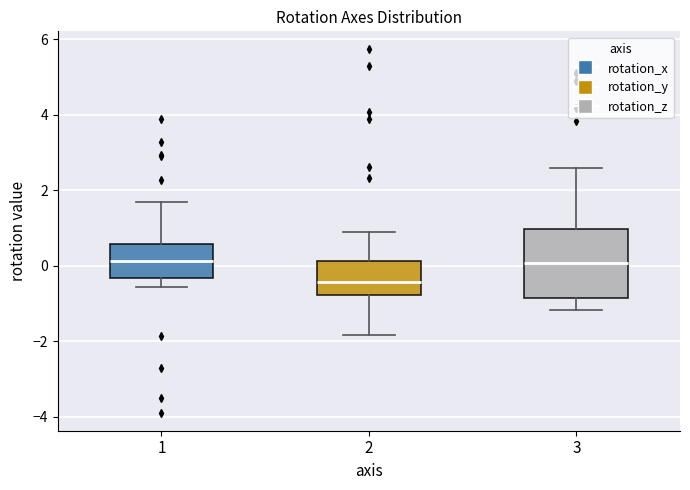

Reading left to right, read every box against the y-axis: the position of its median line, the range the box covers, and the ends of its whiskers. The values are not printed on the chart, so give them approximately, as read against the axis.

1: median 0.2, box -0.4 to 0.6, whiskers -0.6 to 1.6
2: median -0.4, box -0.8 to 0.2, whiskers -1.8 to 0.8
3: median 0.0, box -0.8 to 1.0, whiskers -1.2 to 2.6